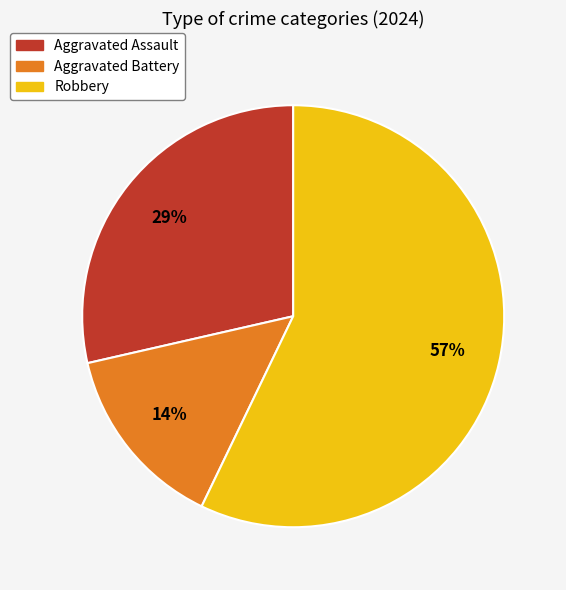

To the nearest percent, what is the difference between the largest and smallest slice percentages?

43%